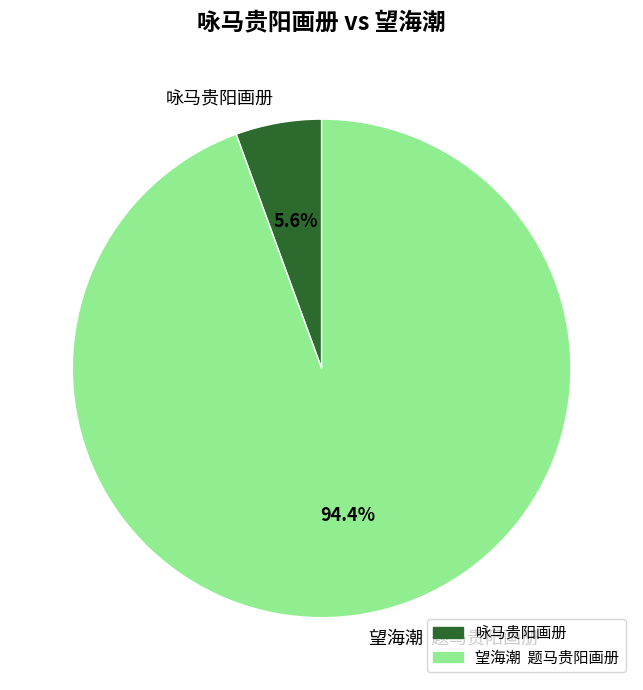

To the nearest percent, what percentage of the pie is 咏马贵阳画册?

6%